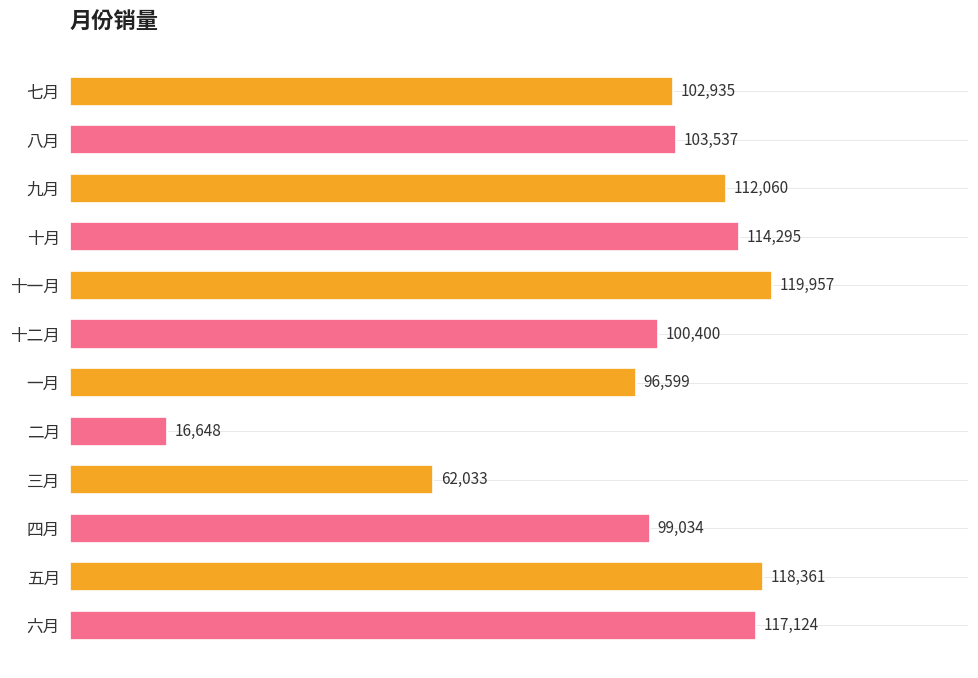

Which has a higher value, 三月 or 九月?

九月